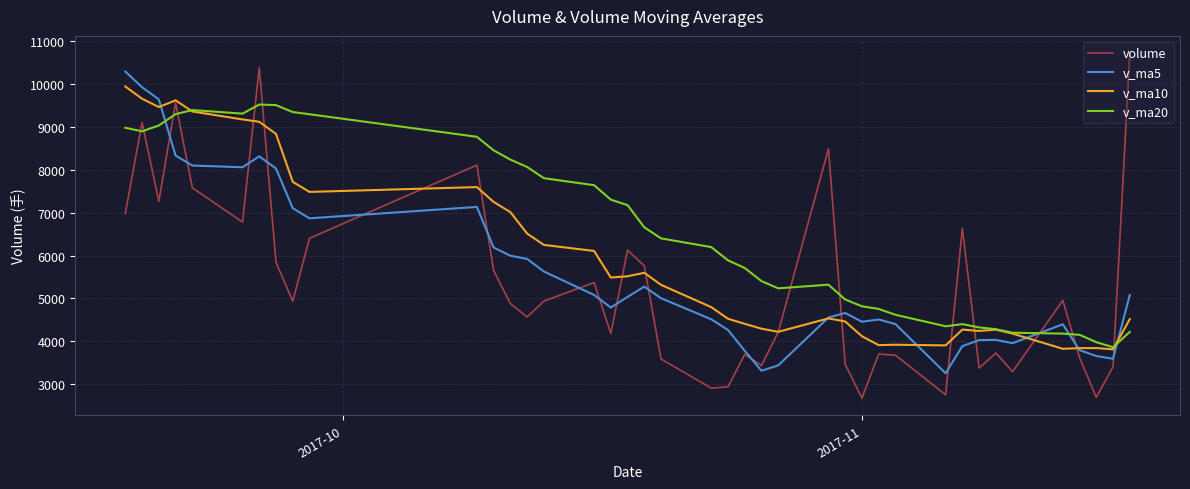

Which series has the largest range (max minus min)?

volume